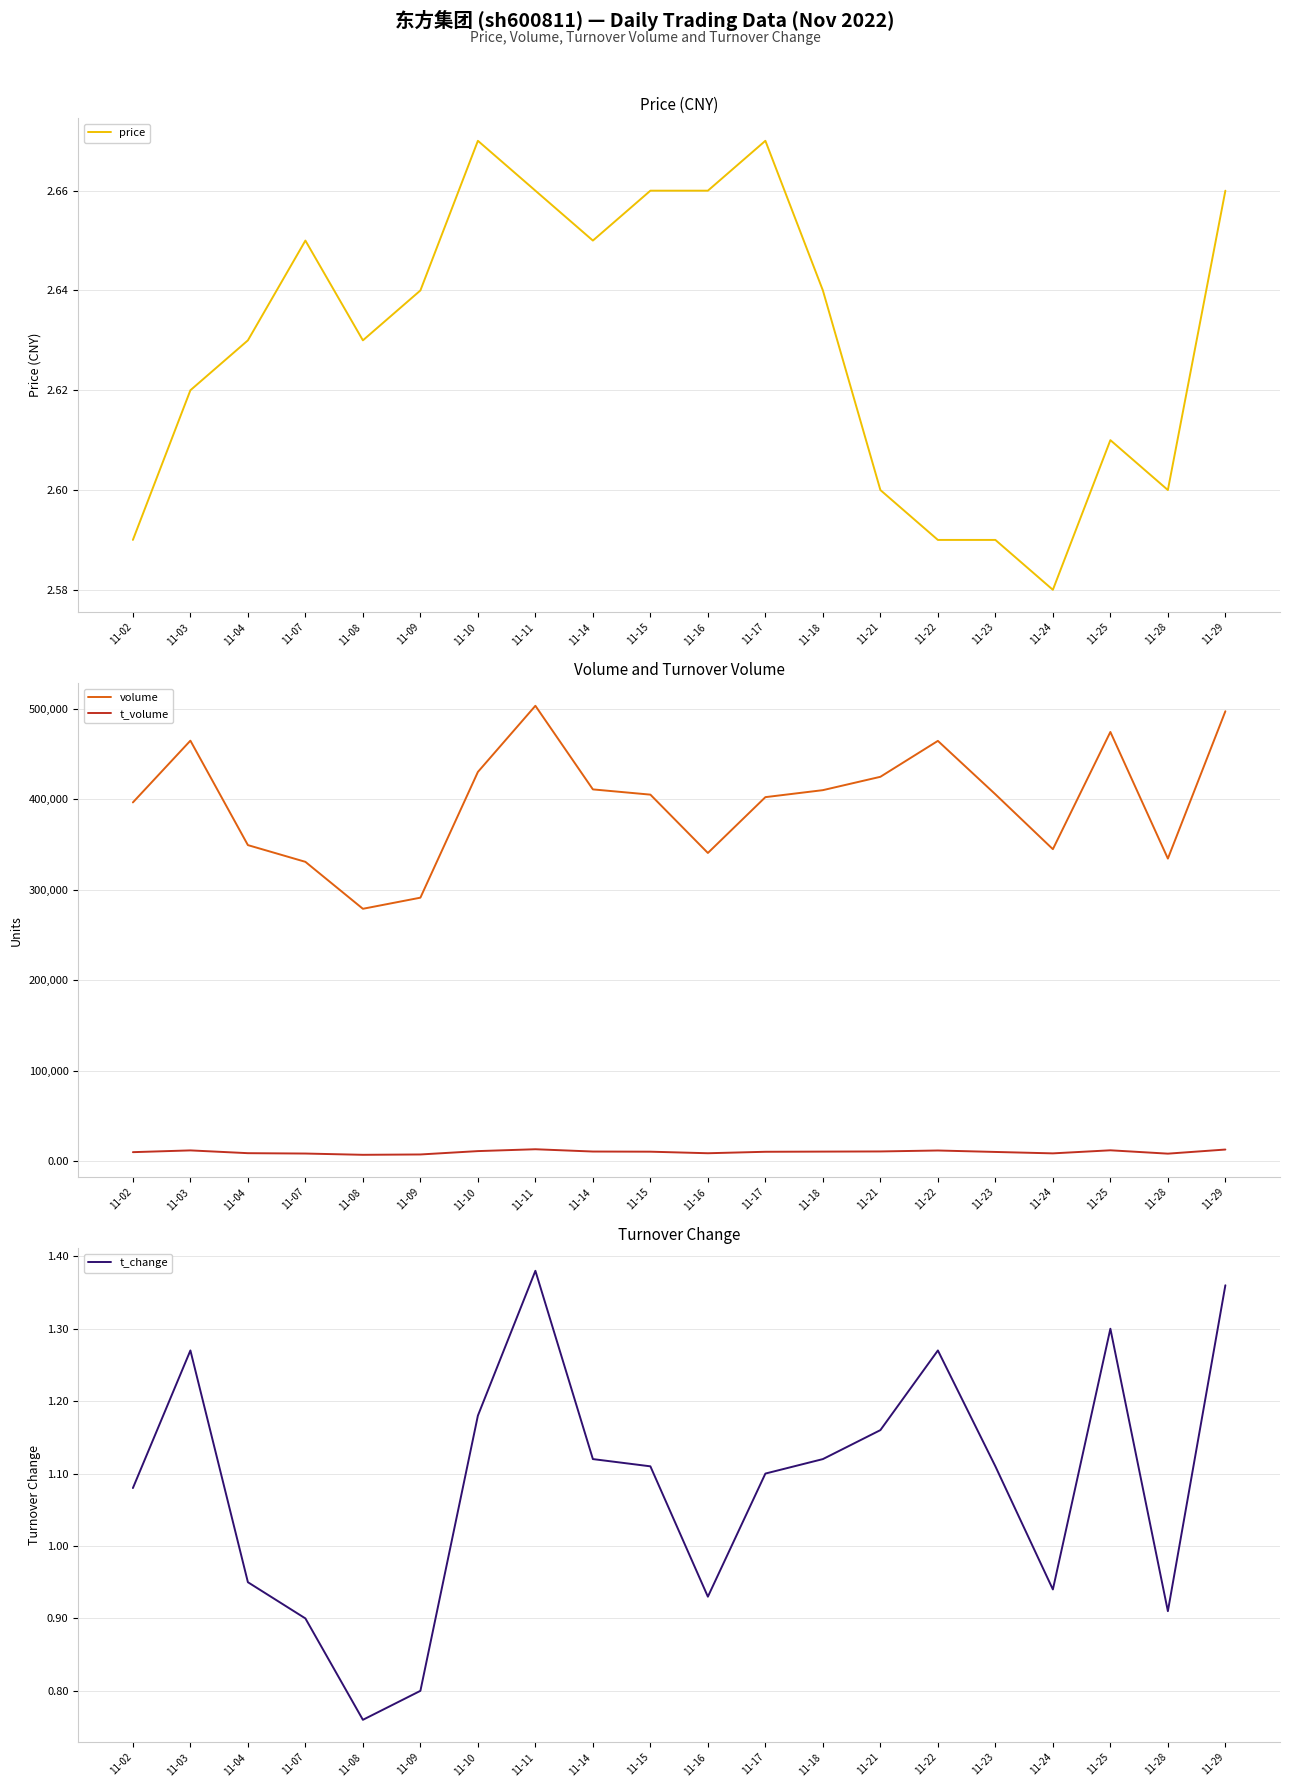

What is the sum of all price values?

52.6